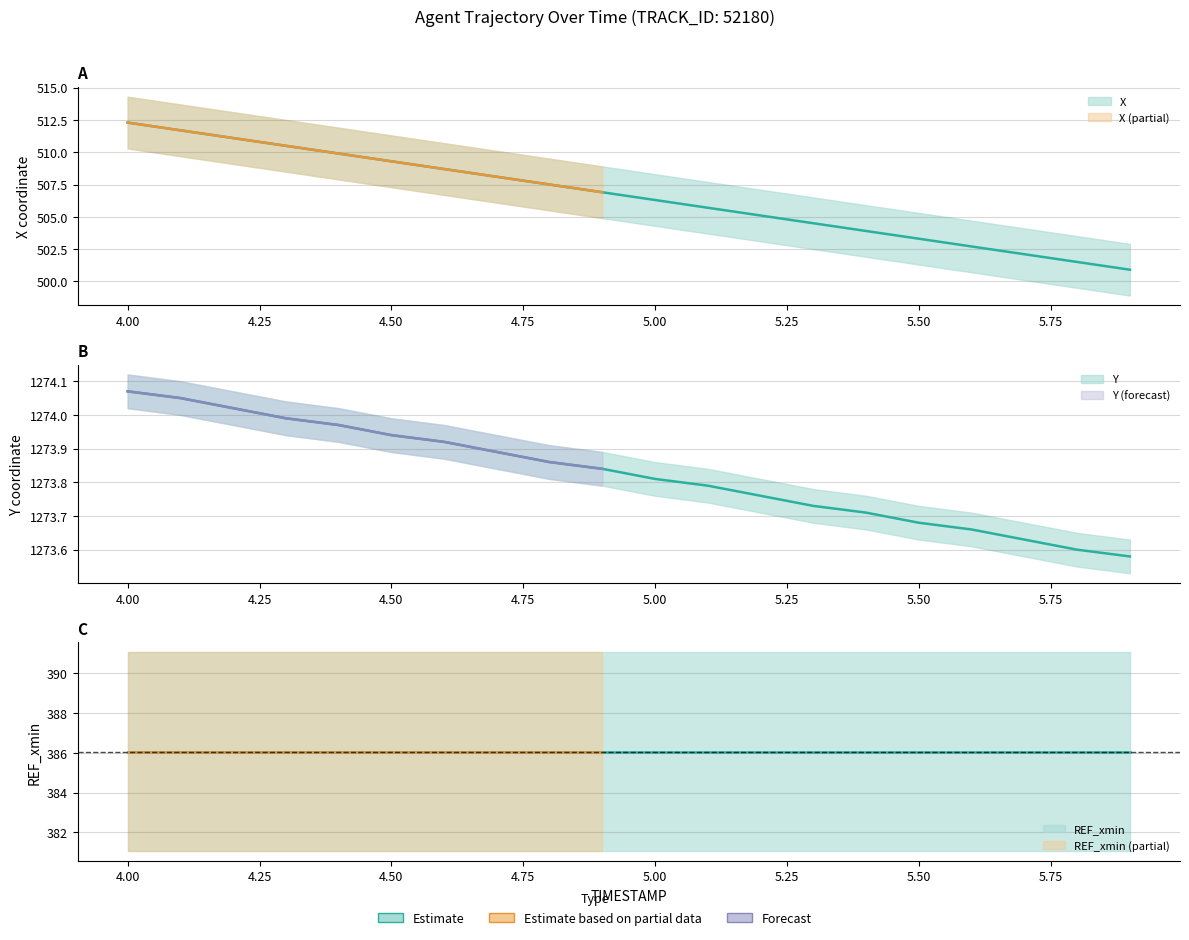

Reading left to right, list all the values displayed in this chart.

X: 512.3	511.7	511.1	510.5	509.9	509.3	508.7	508.1	507.5	506.9	506.3	505.7	505.1	504.5	503.9	503.3	502.7	502.1	501.5	500.9
Y: 1274.1	1274.0	1274.0	1274.0	1274.0	1273.9	1273.9	1273.9	1273.9	1273.8	1273.8	1273.8	1273.8	1273.7	1273.7	1273.7	1273.7	1273.6	1273.6	1273.6